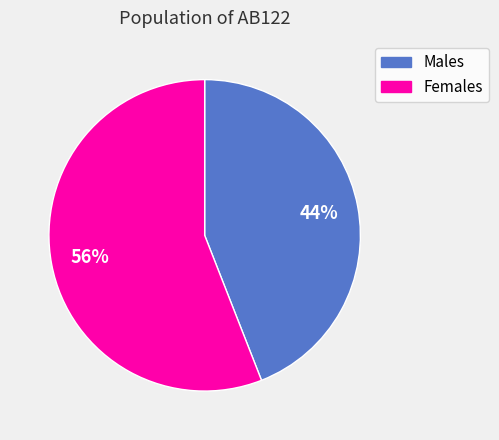

To the nearest percent, what is the average slice percentage?

50%